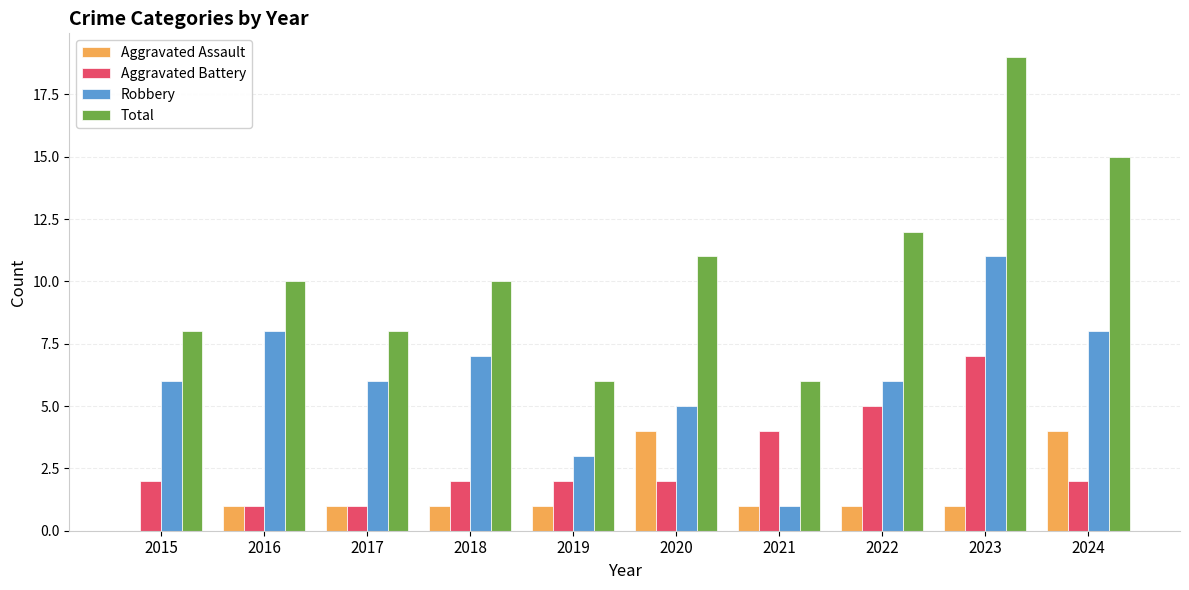

What is the difference between the Aggravated Battery values at 2023 and 2016?

6